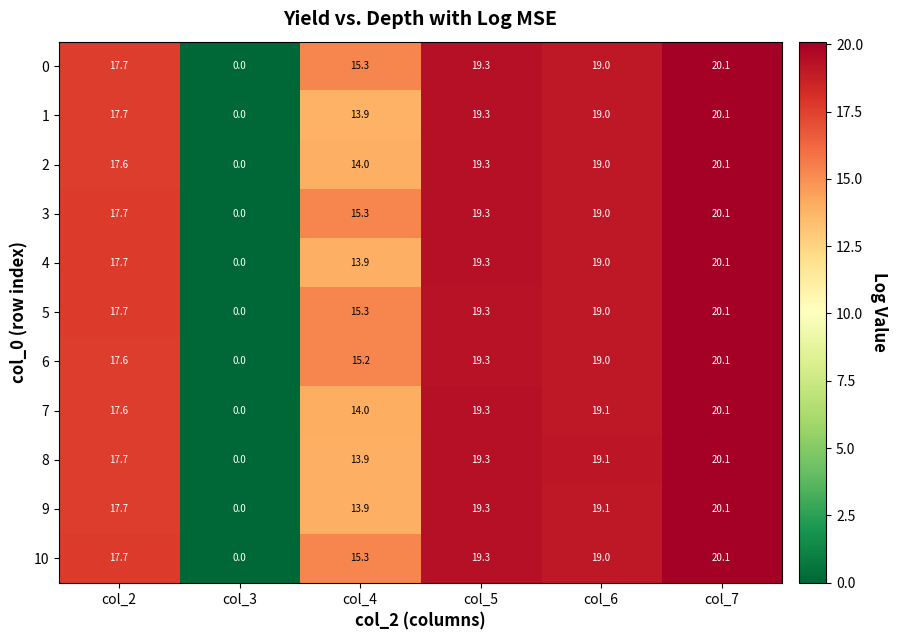

What is the highest value of the 0 series?

20.1